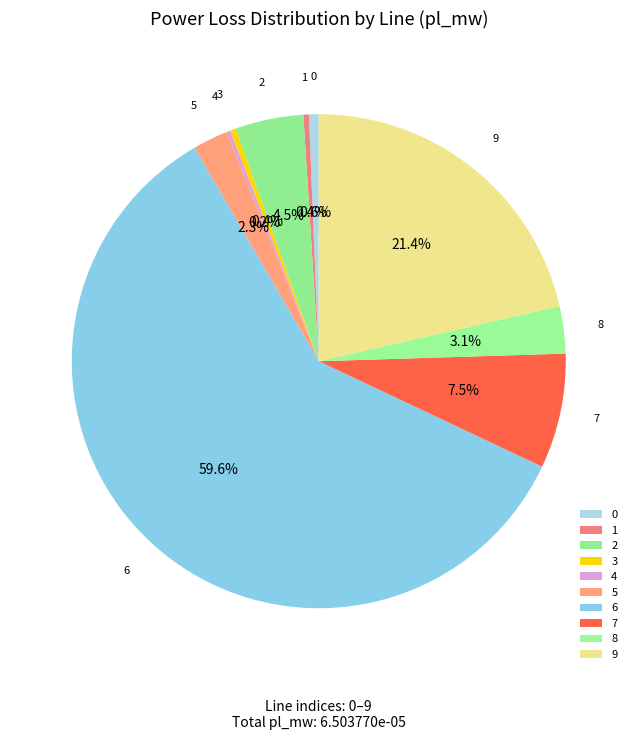

Do 5 and 0 together represent more than half of the pie?

No